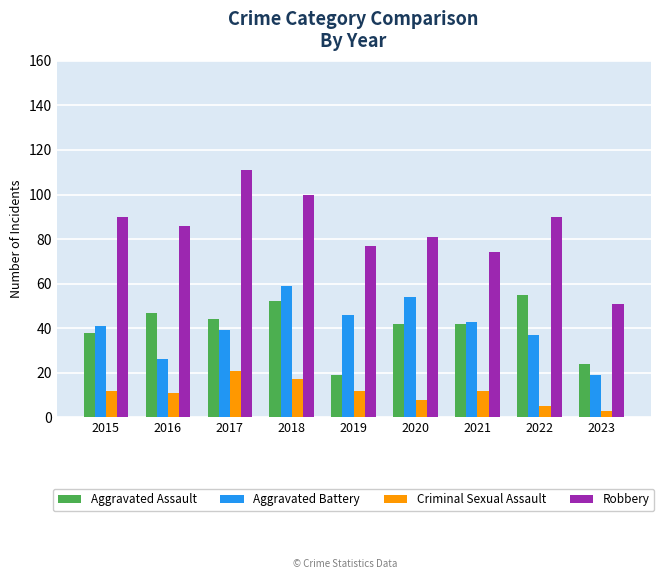

At how many categories does at least one series exceed 62?

8